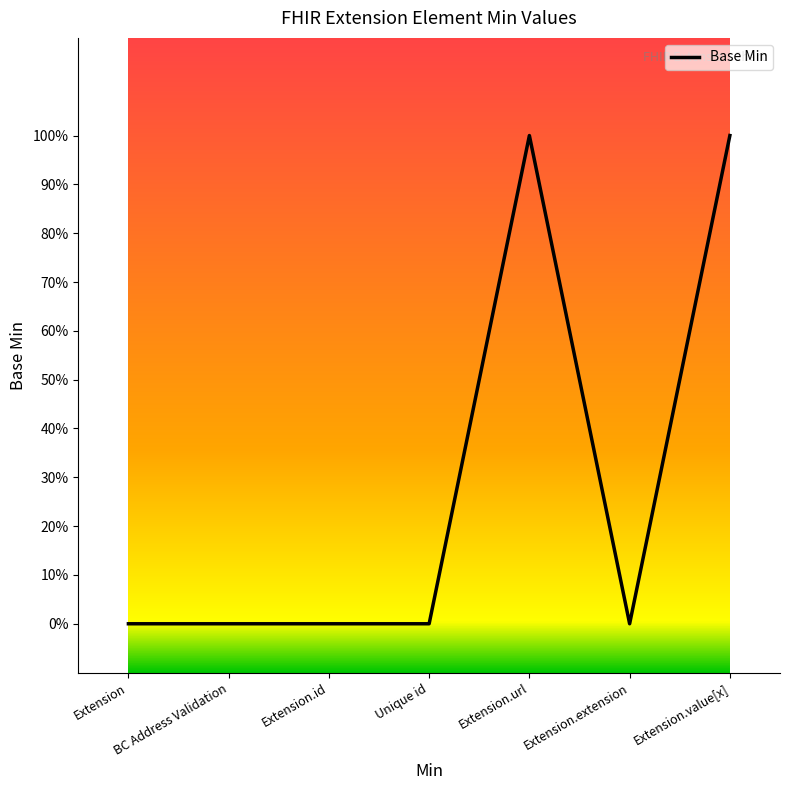

Rank the categories by value from highest to lowest.

Extension.url, Extension.value[x], Extension, BC Address Validation, Extension.id, Unique id, Extension.extension